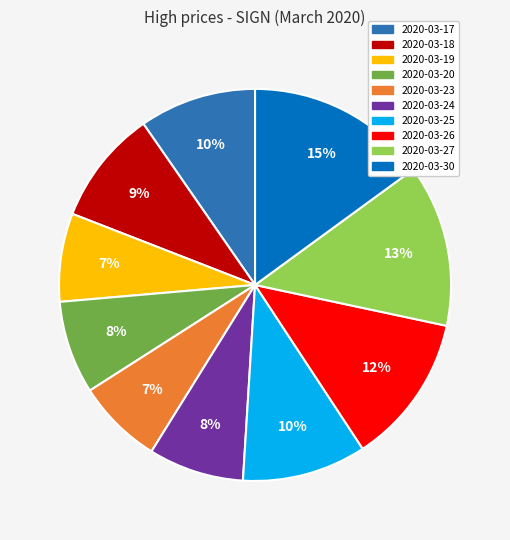

Is the sum of 2020-03-19 and 2020-03-18 greater than half?

No